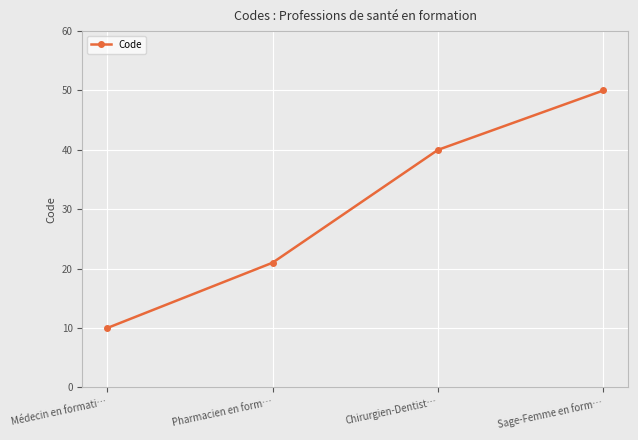

What is the greatest value displayed?

50